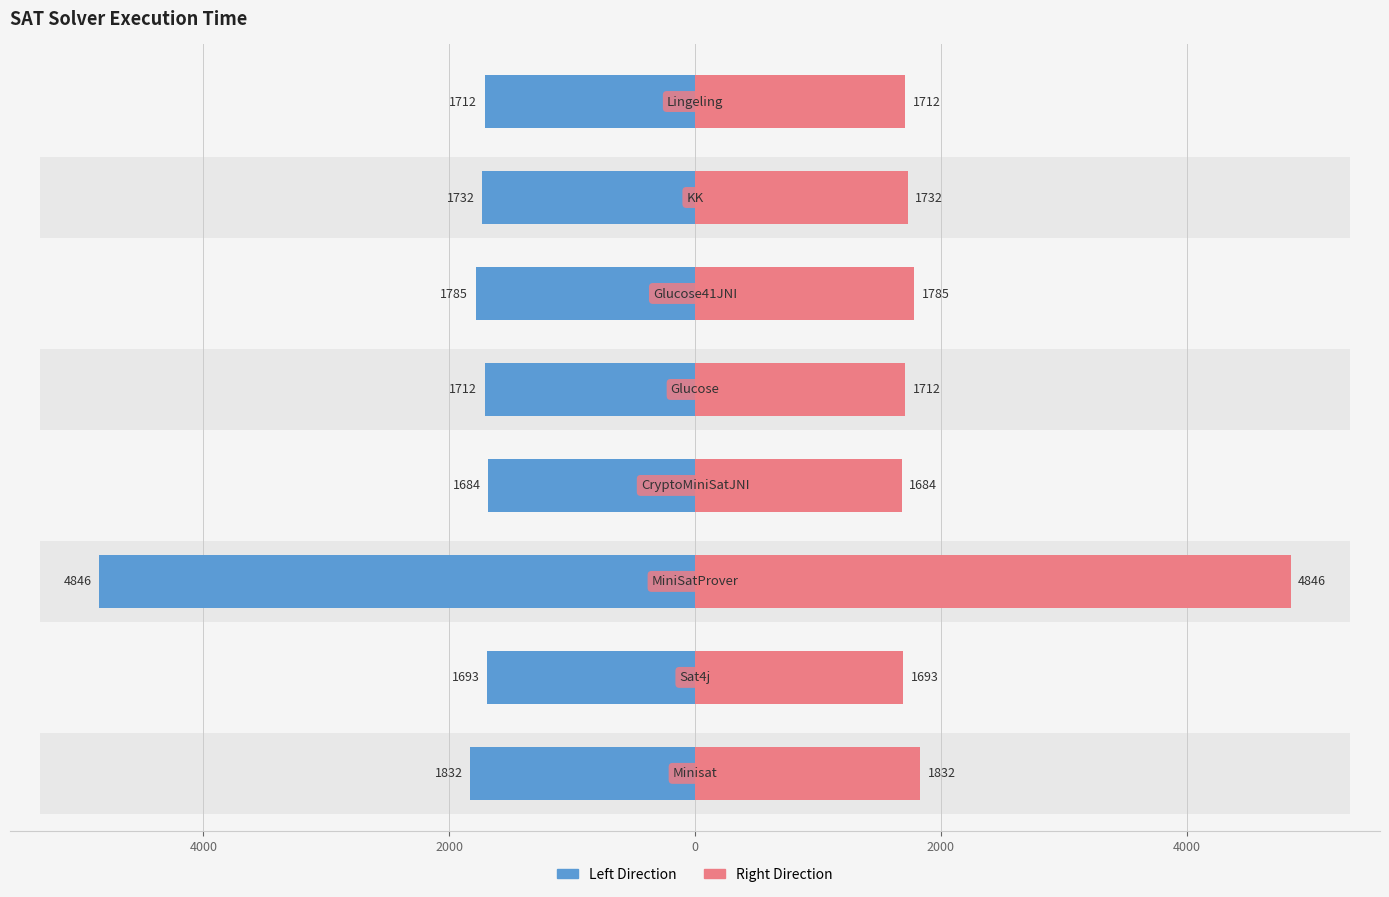

Is it true that Execution Time (Left) equals 1712 at 7?

True